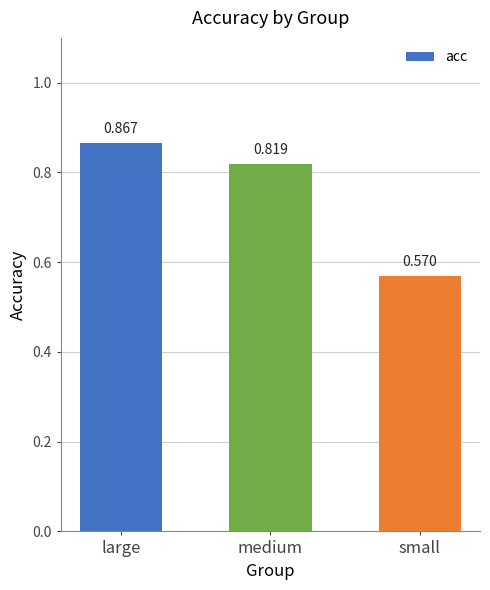

Between large and small, which is larger?

large